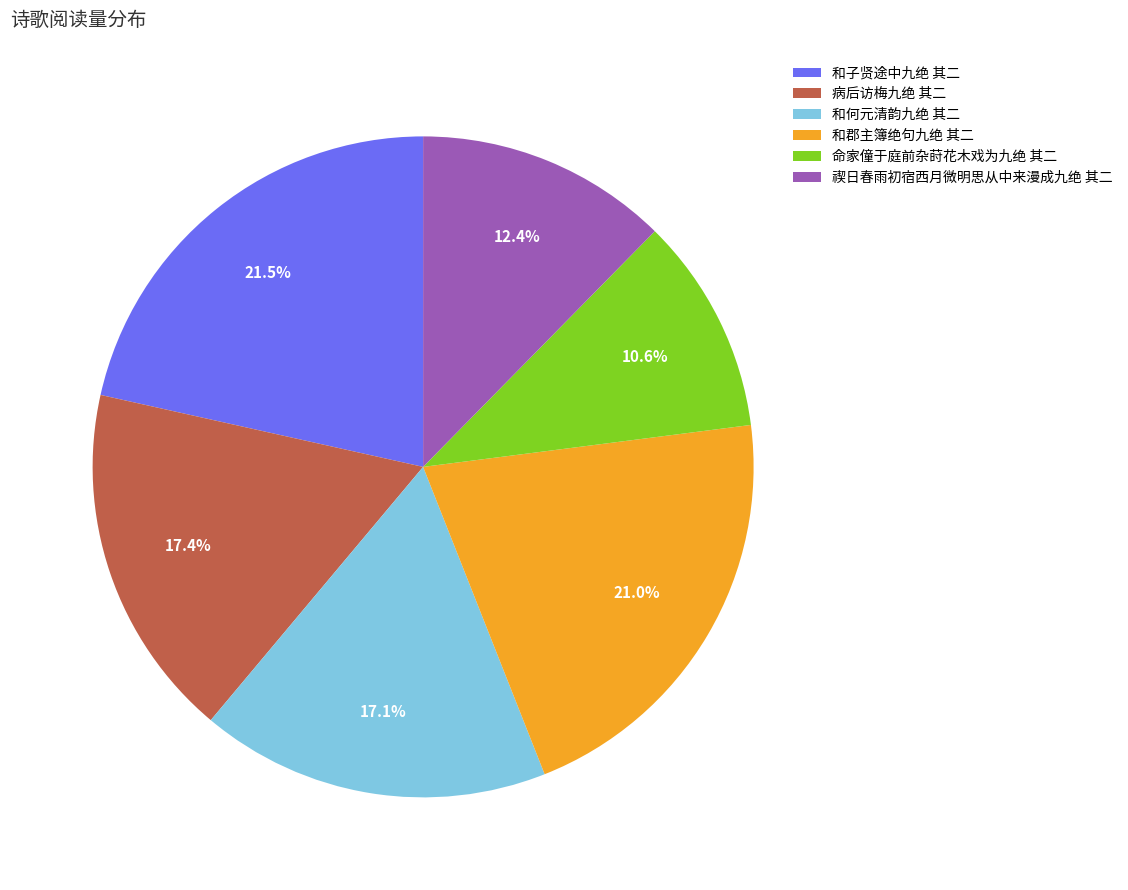

Which slice is the smallest?

命家僮于庭前杂莳花木戏为九绝 其二